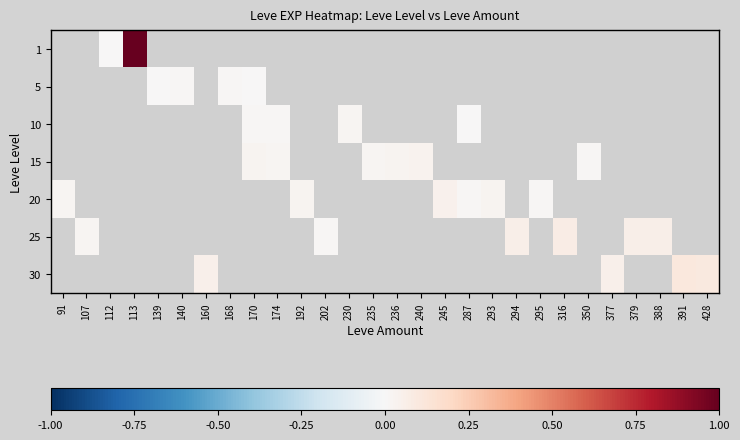

Which has a higher value, 140 or 192?

192